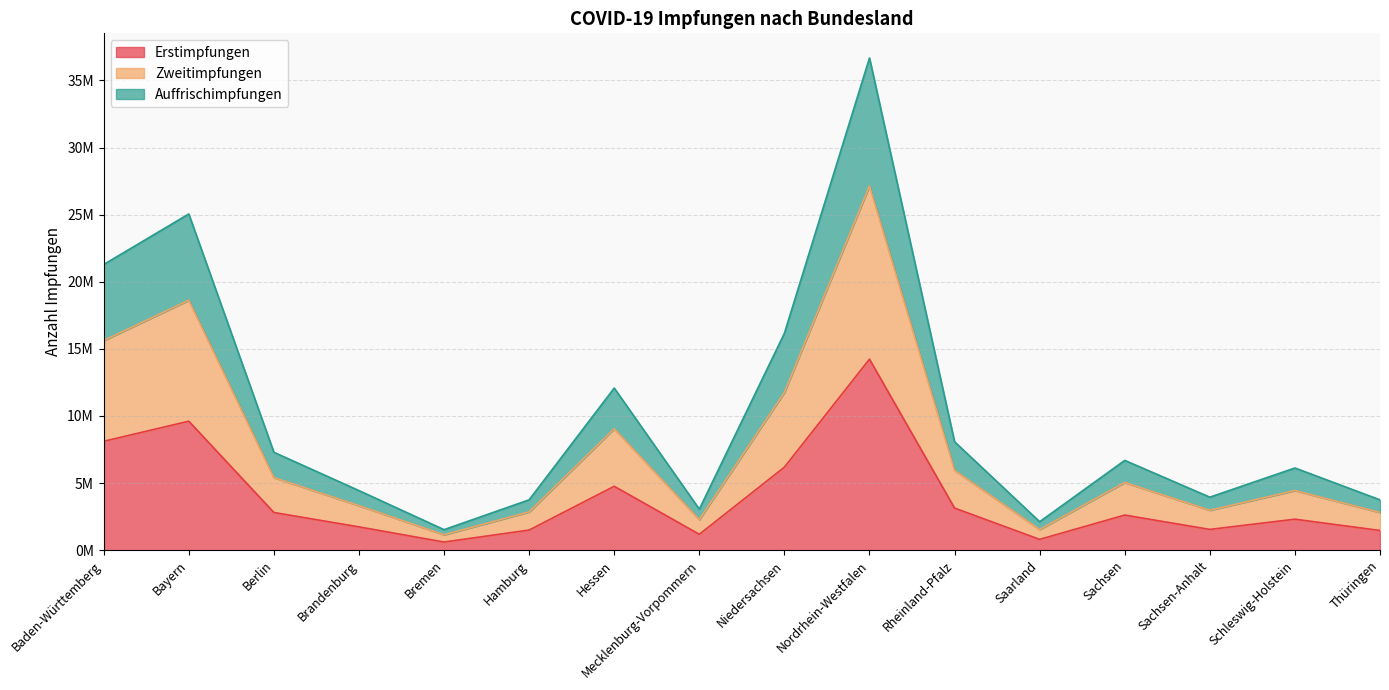

Reading left to right, transcribe all the data shown in this chart.

Erstimpfungen: Baden-Württemberg=8112141	Bayern=9608542	Berlin=2806562	Brandenburg=1734936	Bremen=605006	Hamburg=1497475	Hessen=4759579	Mecklenburg-Vorpommern=1181215	Niedersachsen=6183091	Nordrhein-Westfalen=14231887	Rheinland-Pfalz=3134888	Saarland=803007	Sachsen=2615157	Sachsen-Anhalt=1545564	Schleswig-Holstein=2307697	Thüringen=1466406
Zweitimpfungen: Baden-Württemberg=15617931	Bayern=18619877	Berlin=5405668	Brandenburg=3314629	Bremen=1142840	Hamburg=2850736	Hessen=9045165	Mecklenburg-Vorpommern=2275499	Niedersachsen=11747929	Nordrhein-Westfalen=27140316	Rheinland-Pfalz=5946183	Saarland=1537967	Sachsen=5042295	Sachsen-Anhalt=2972863	Schleswig-Holstein=4442994	Thüringen=2806942
Auffrischimpfungen: Baden-Württemberg=21286135	Bayern=25050654	Berlin=7293336	Brandenburg=4438367	Bremen=1527782	Hamburg=3751568	Hessen=12079094	Mecklenburg-Vorpommern=3057052	Niedersachsen=16161500	Nordrhein-Westfalen=36674964	Rheinland-Pfalz=8076017	Saarland=2120122	Sachsen=6689580	Sachsen-Anhalt=3948149	Schleswig-Holstein=6122523	Thüringen=3748286